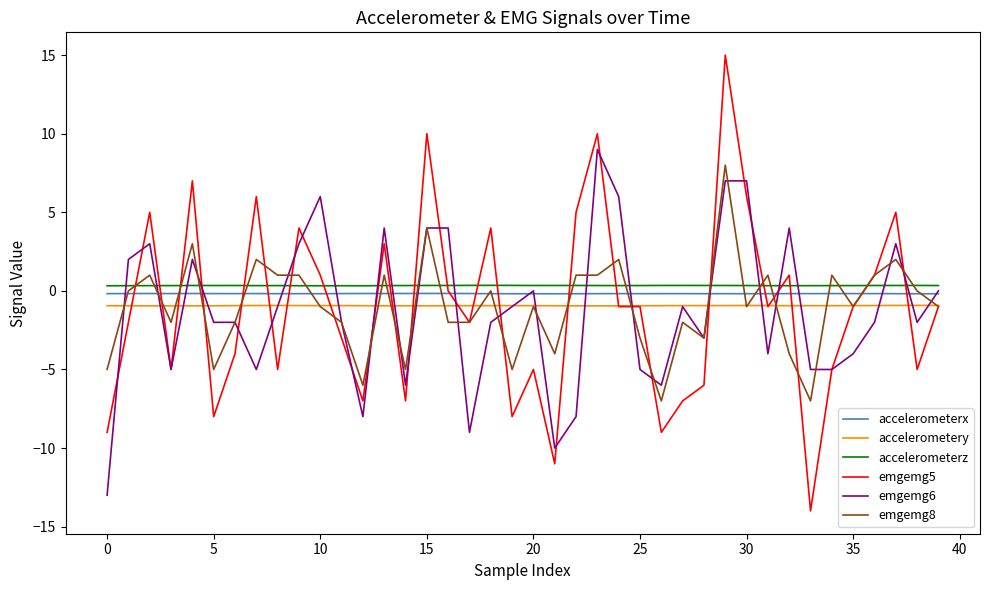

How many series are shown in this chart?

6